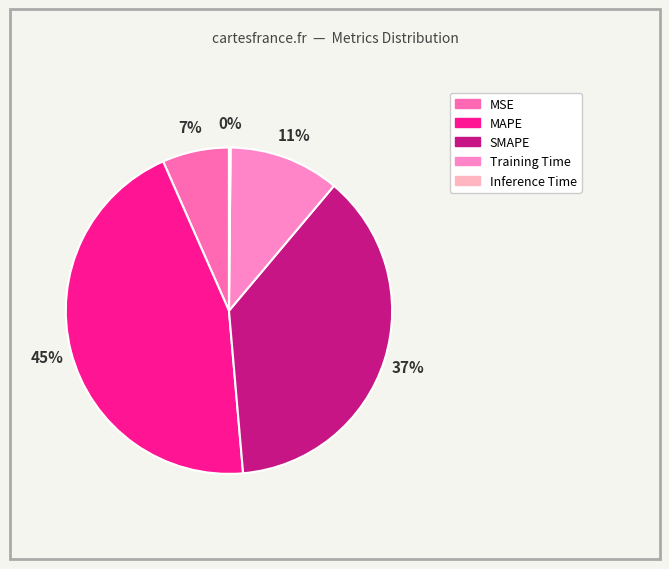

Rank the categories by value from lowest to highest.

Inference Time, MSE, Training Time, SMAPE, MAPE